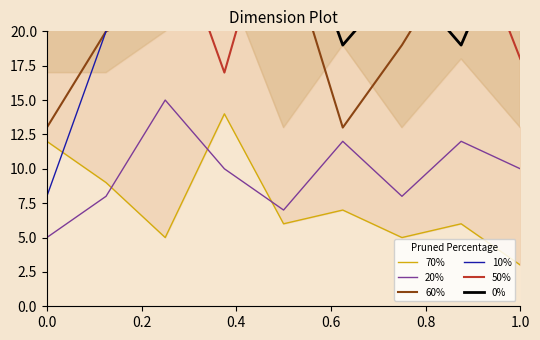

What is the maximum value for 70%?

14